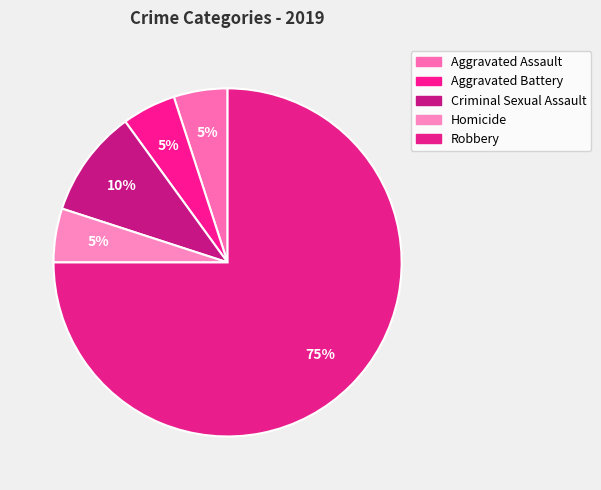

How many segments does this pie chart have?

5